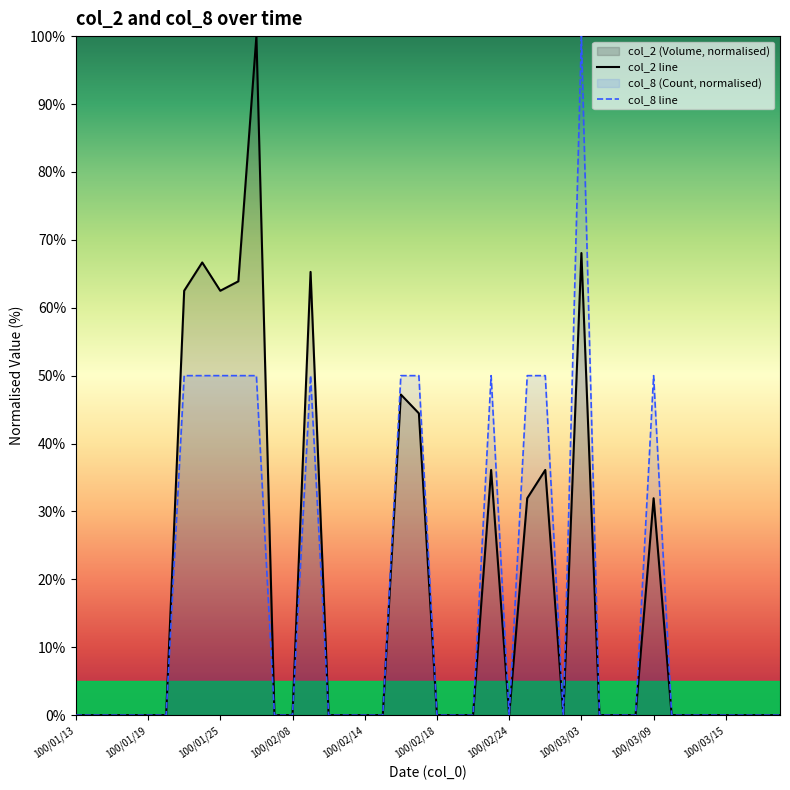

True or false: col_2 line has a value of 62.5 at 100/01/25.

True